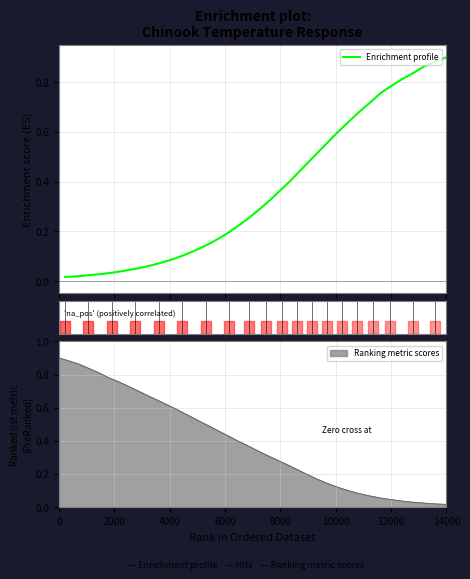

Is it true that the value at 30 is 0.4?

False